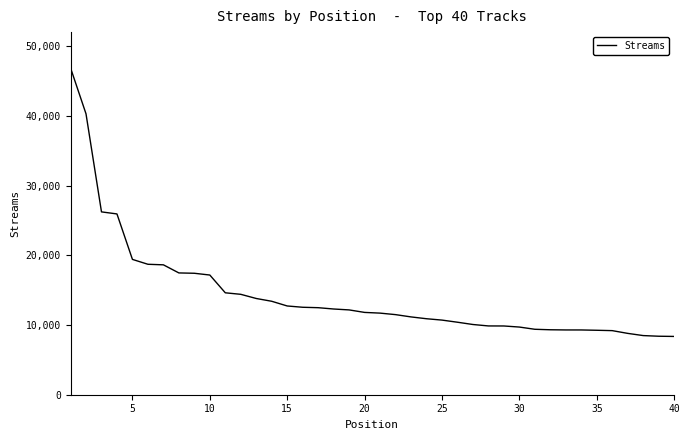

What is the difference between the maximum and minimum values?

38511